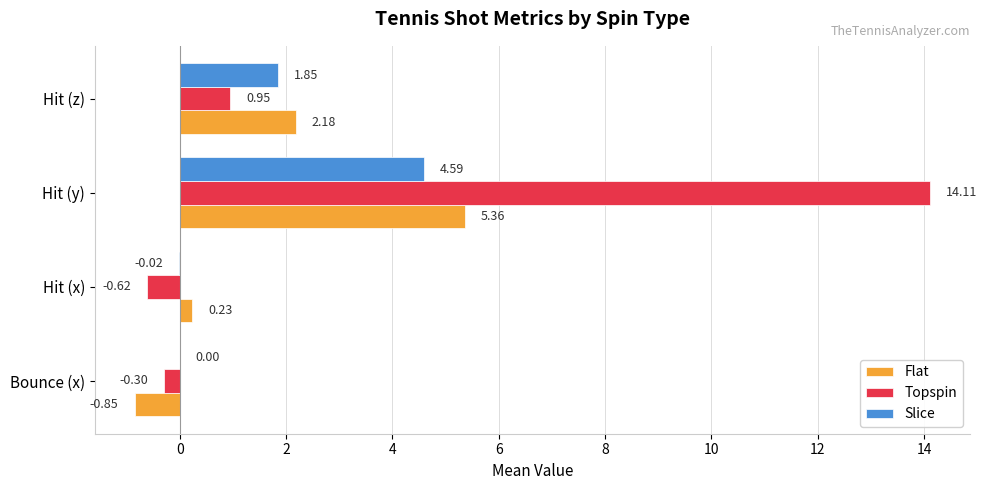

What is the sum of all Slice values?

6.4